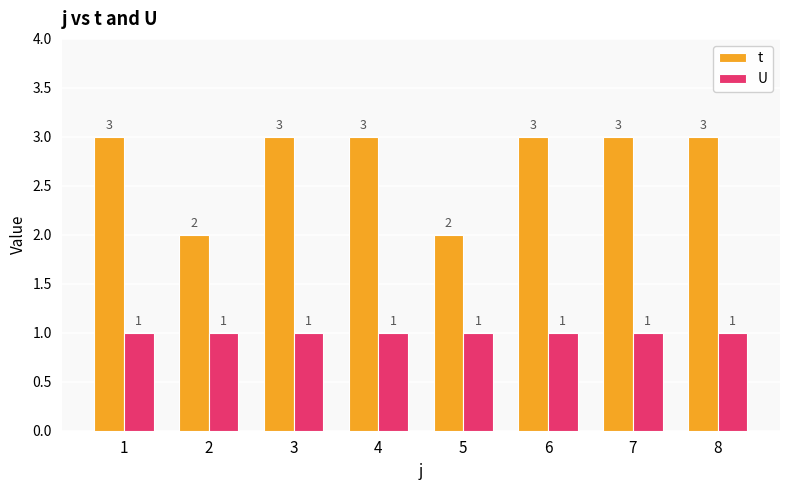

How many data points in t are less than 3?

2